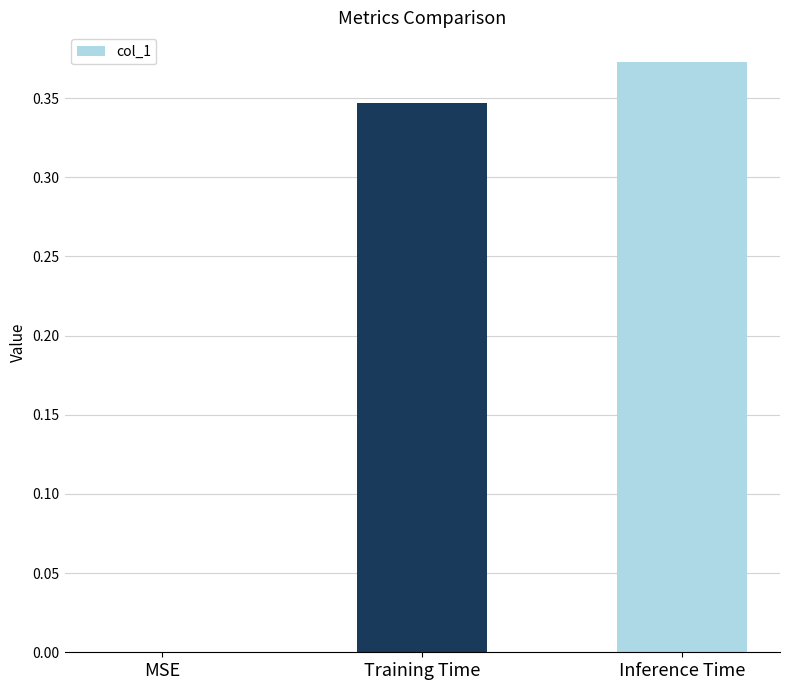

What is the sum of all values?

0.7